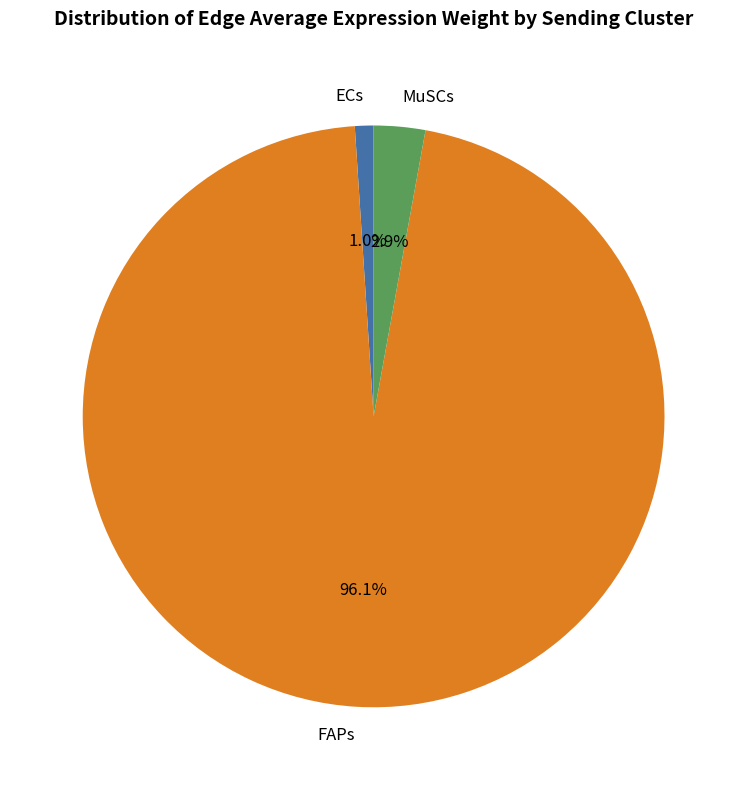

Which slice is the largest?

FAPs